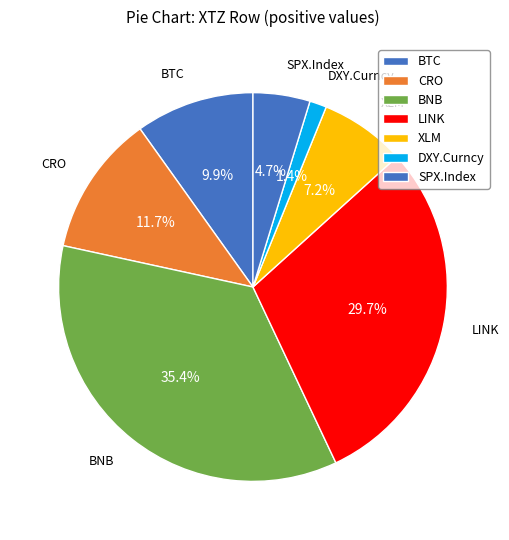

Is SPX.Index the majority of the pie?

No